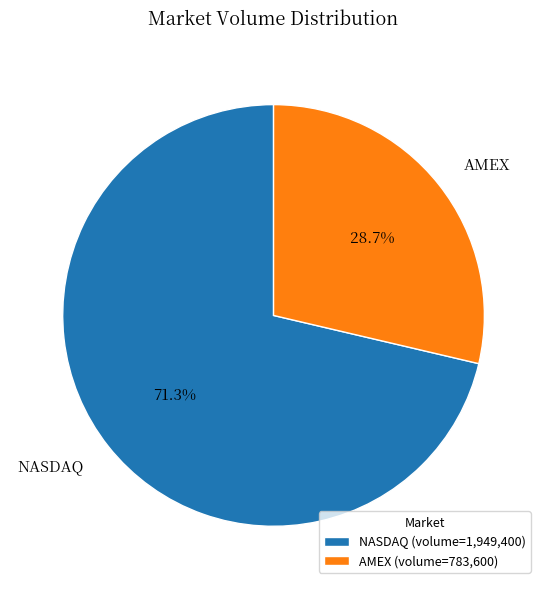

Which has a higher value, NASDAQ or AMEX?

NASDAQ